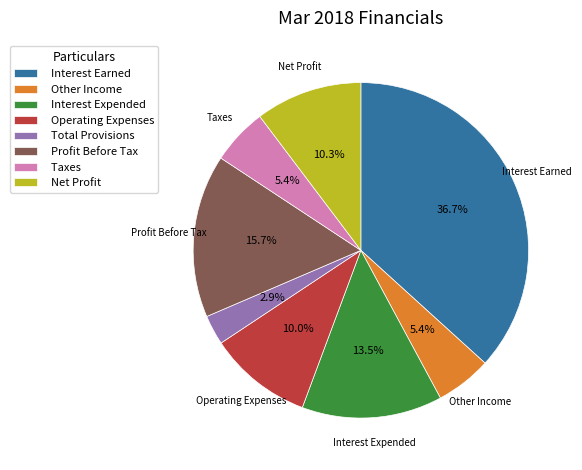

Which slice is the smallest?

Total Provisions